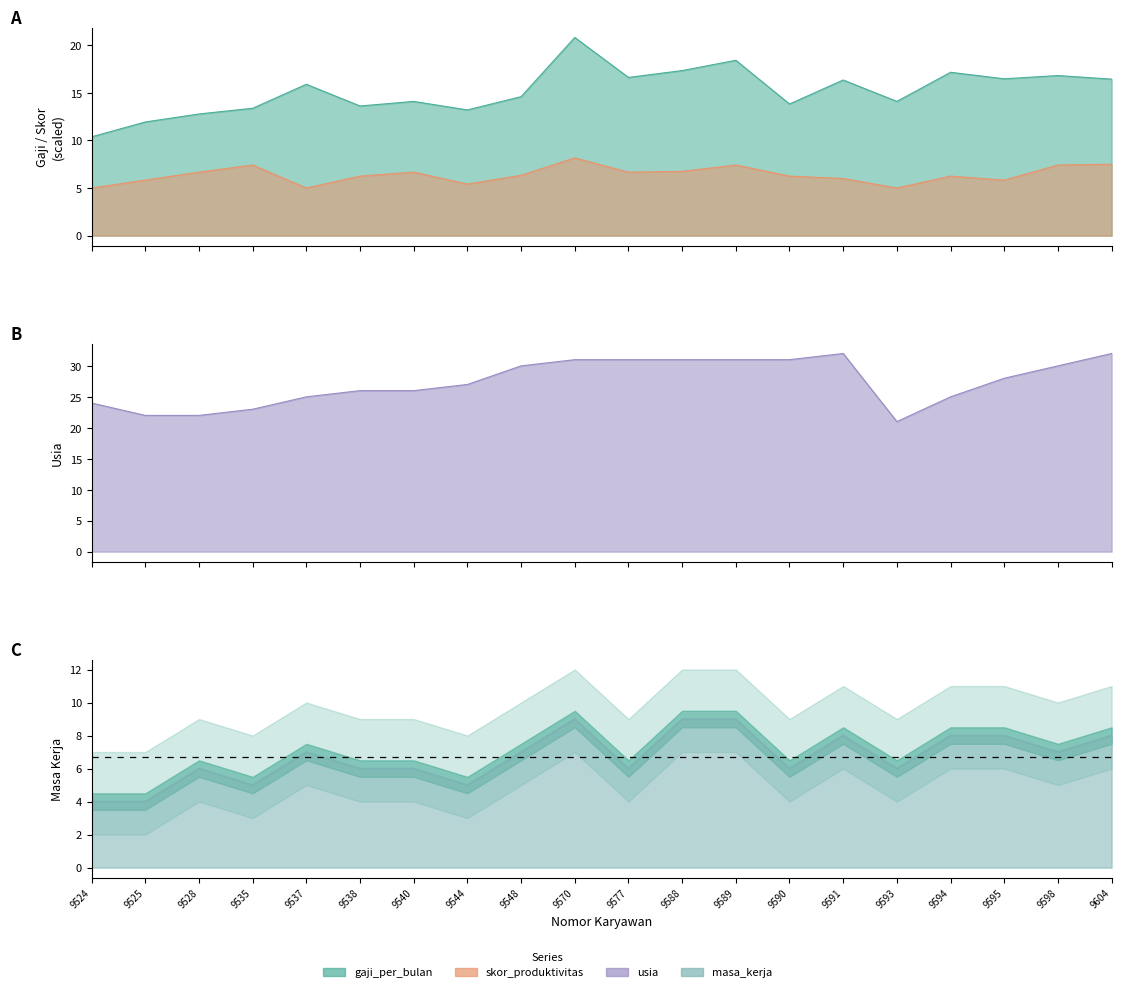

What is the maximum value shown in the chart?

32.0